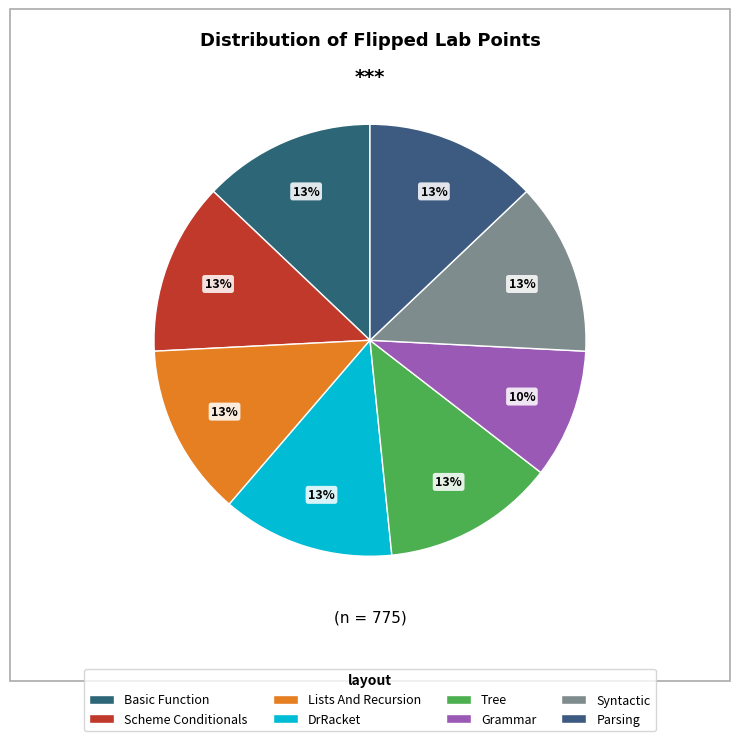

The Scheme Conditionals slice represents 7% of the pie. True or false?

False